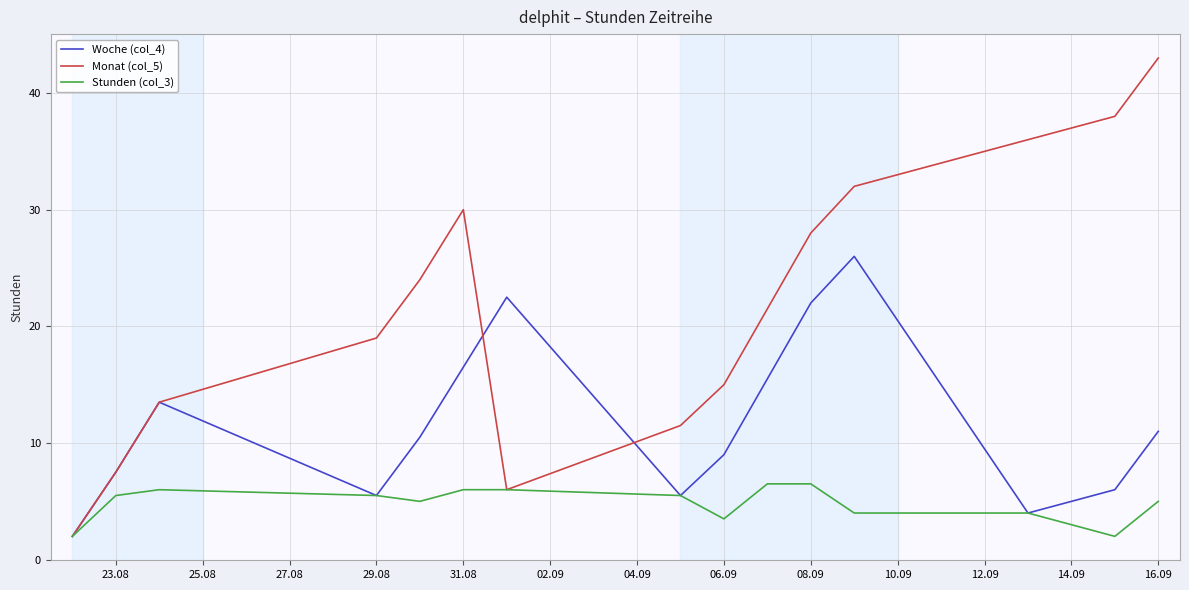

Which series has the largest total across all categories?

Monat (col_5)